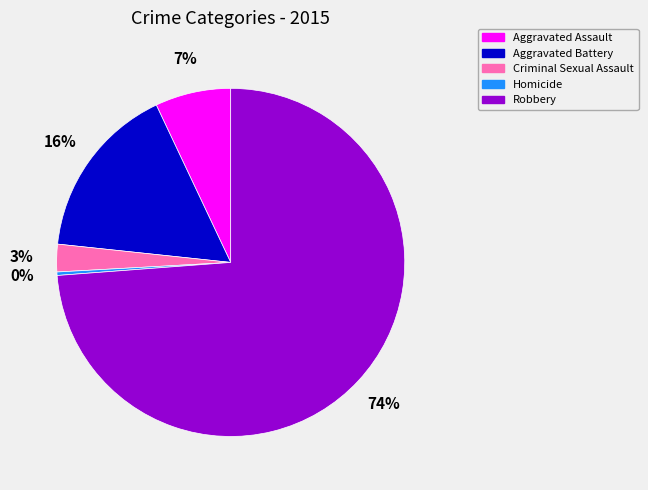

Which slice is the largest?

Robbery